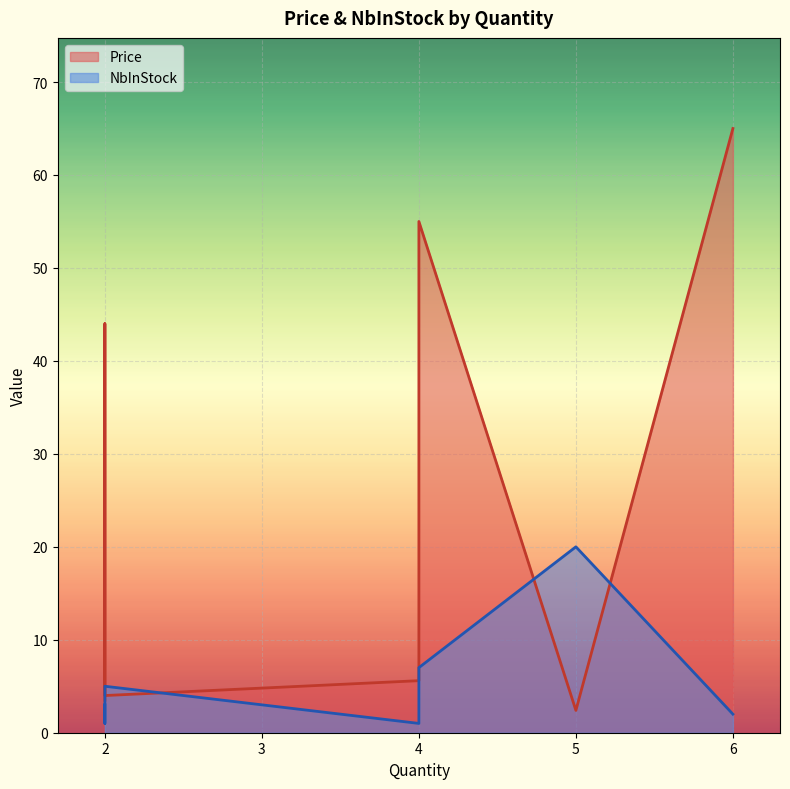

What is the maximum value shown in the chart?

65.0